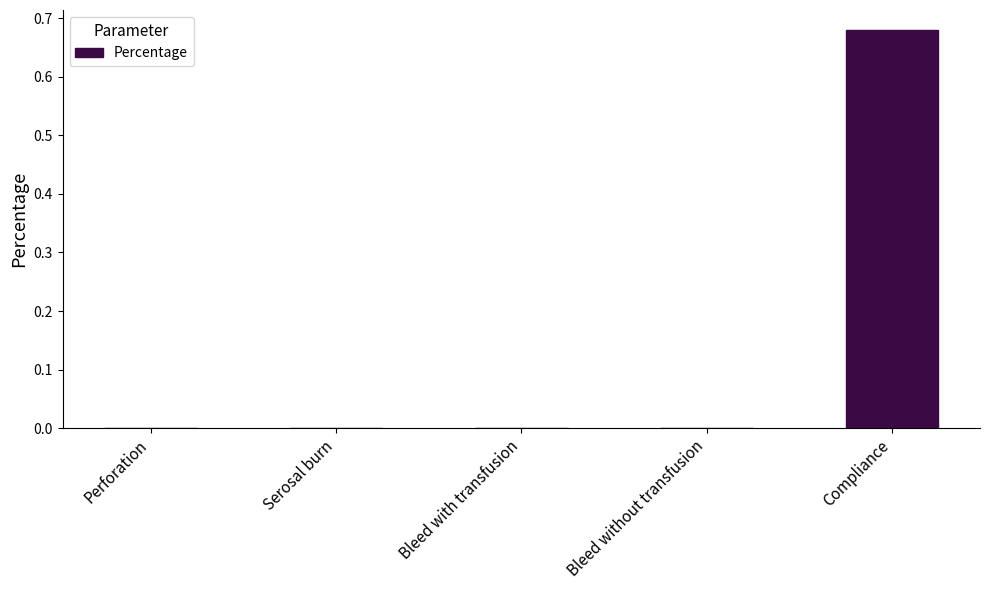

Between Serosal burn and Compliance, which is larger?

Compliance